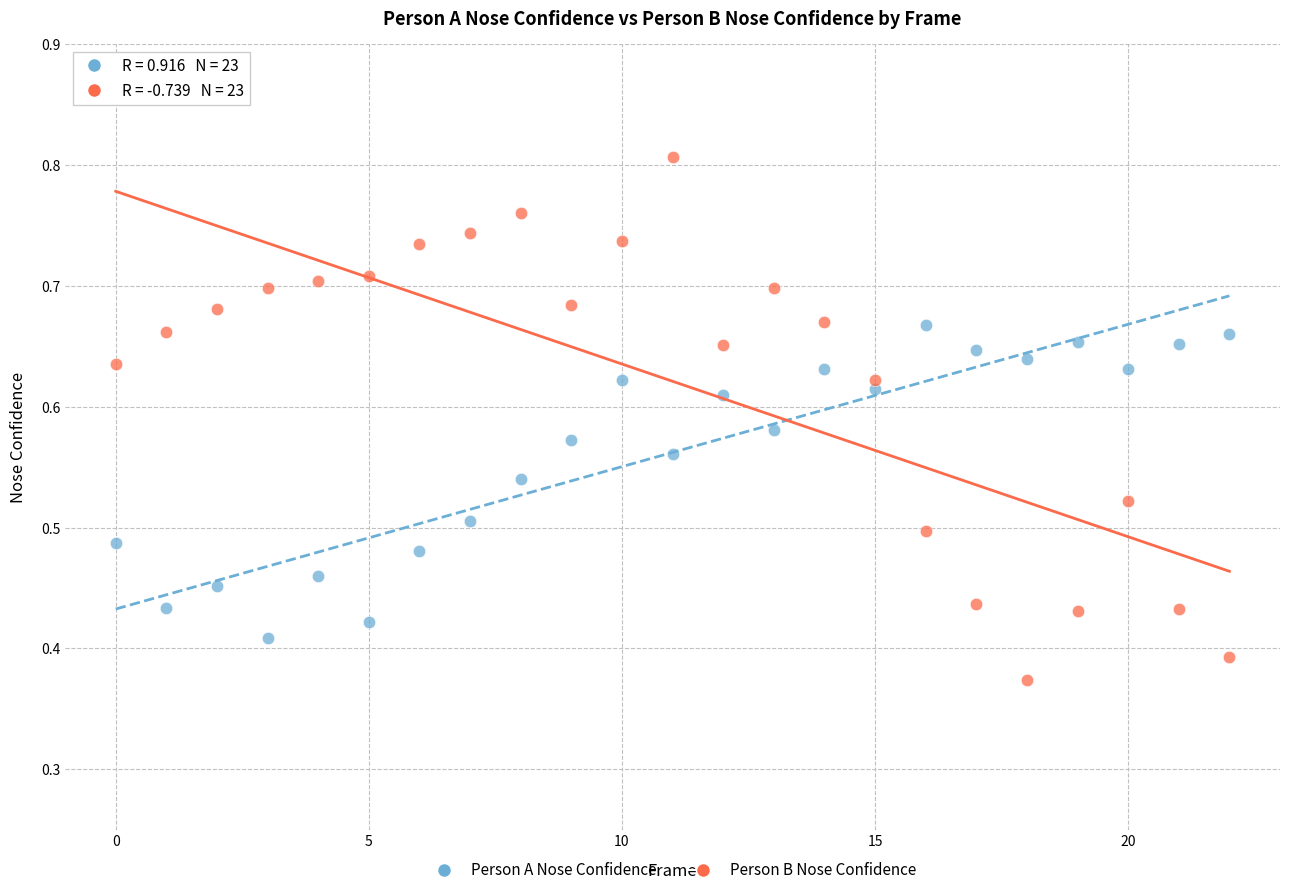

Which series contains the highest Y value?

Person B Nose Confidence